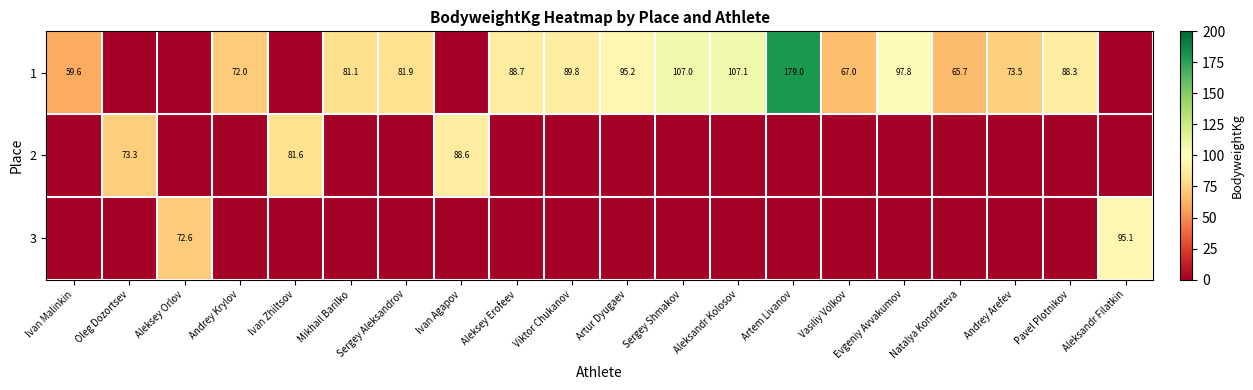

Is it true that 1 equals 26.9 at Ivan Malinkin?

False